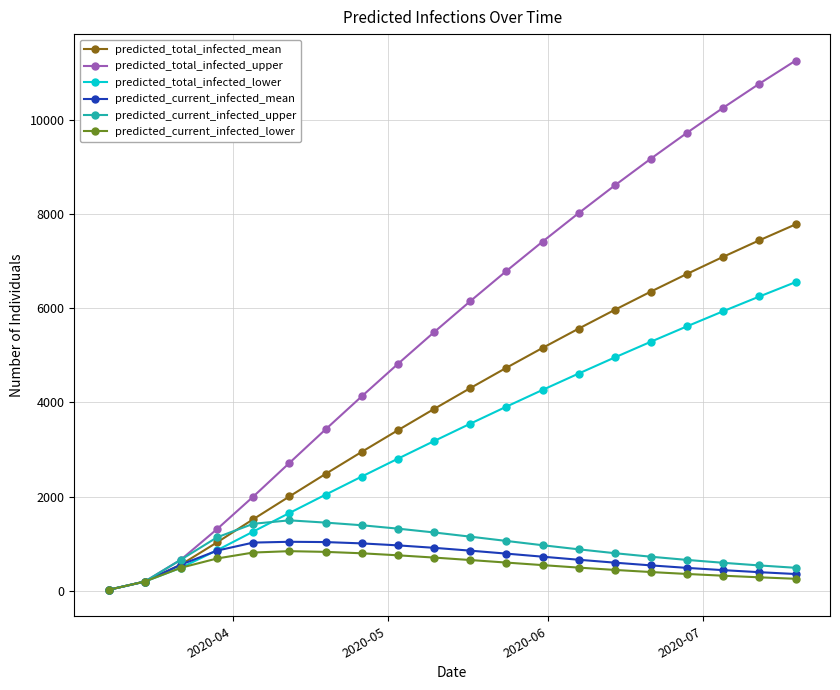

Which series has the largest total across all categories?

predicted_total_infected_upper